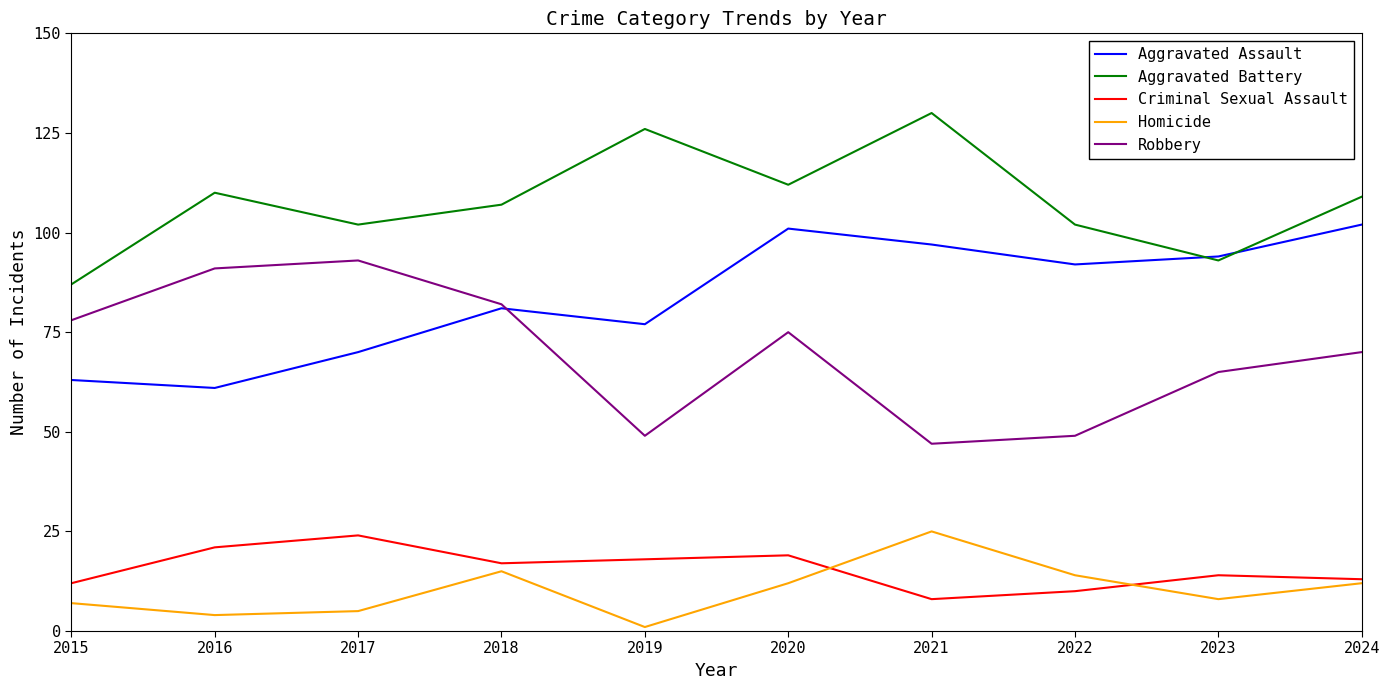

Where does the Robbery series first go above 75?

2015